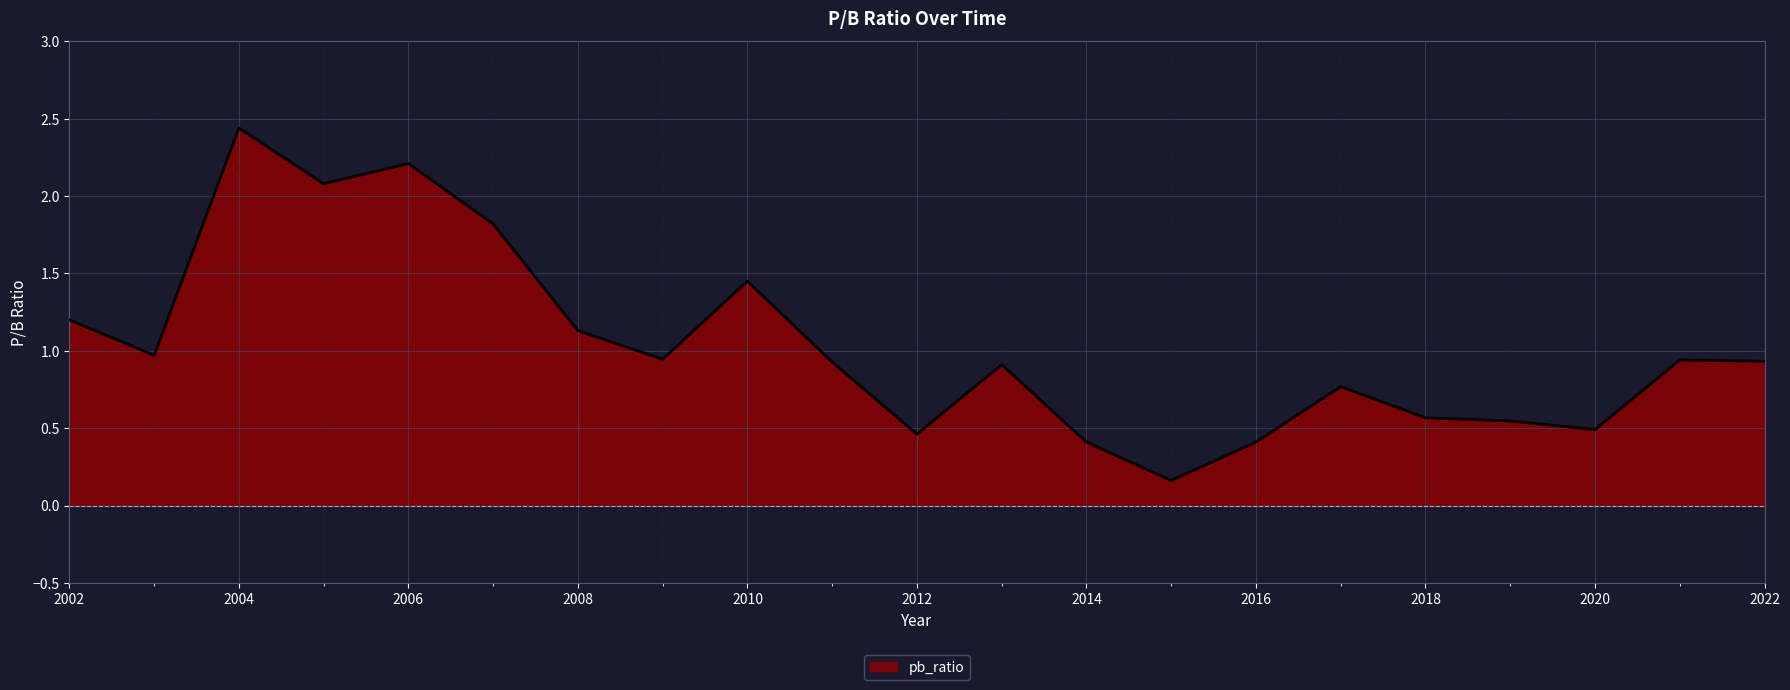

The value at 2011 is 1.6. True or false?

False